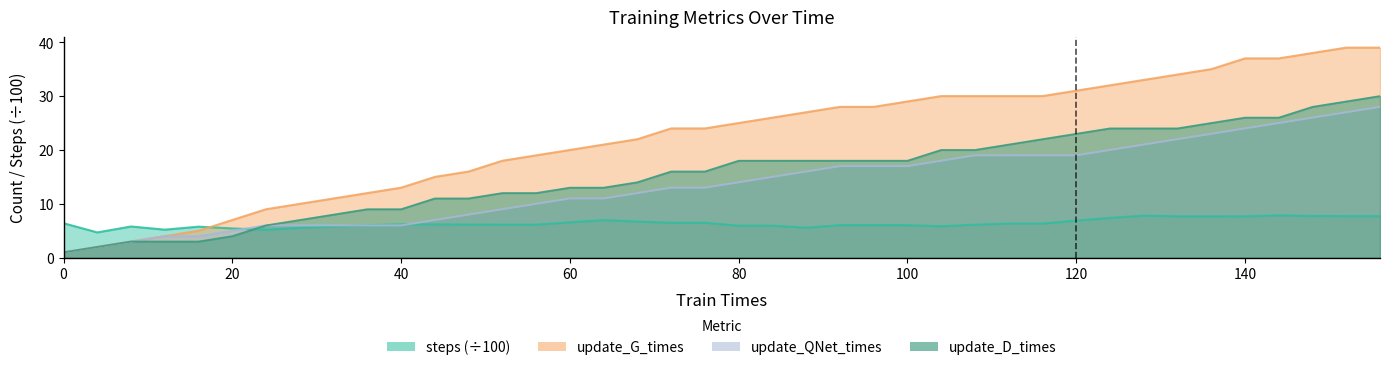

How many lines are shown in the chart?

4